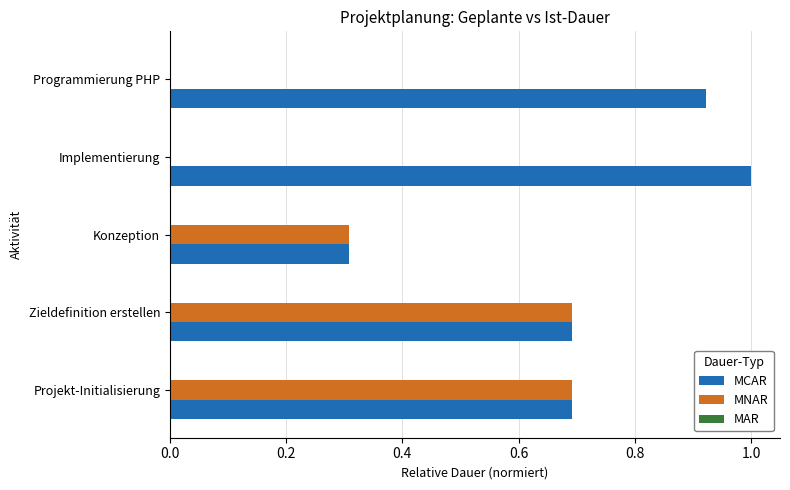

Which series has the largest total across all categories?

MCAR